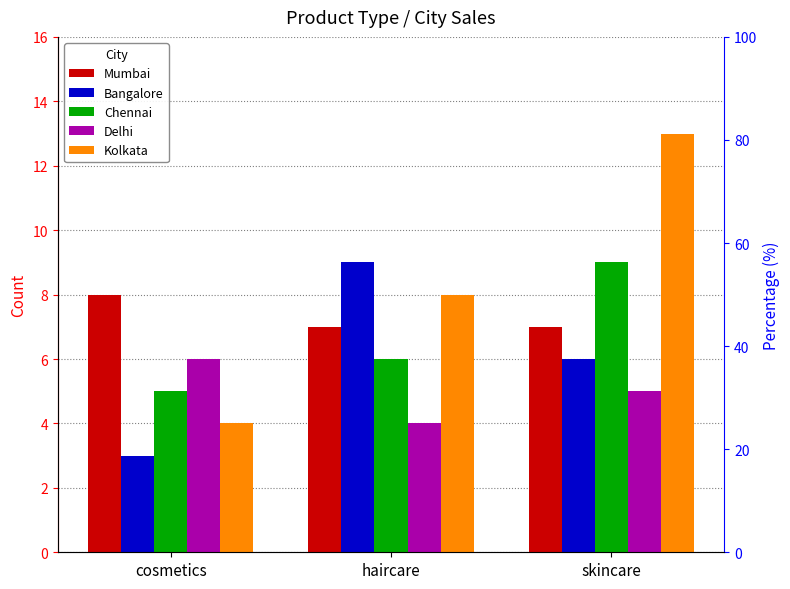

Where is Chennai nearest to the value 7?

haircare